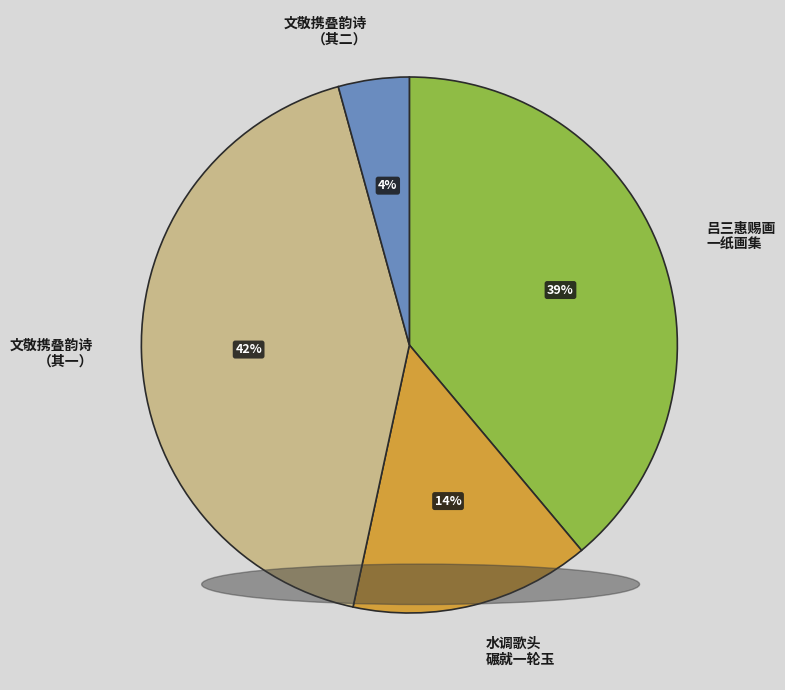

Is there any slice that represents more than half of the pie?

No